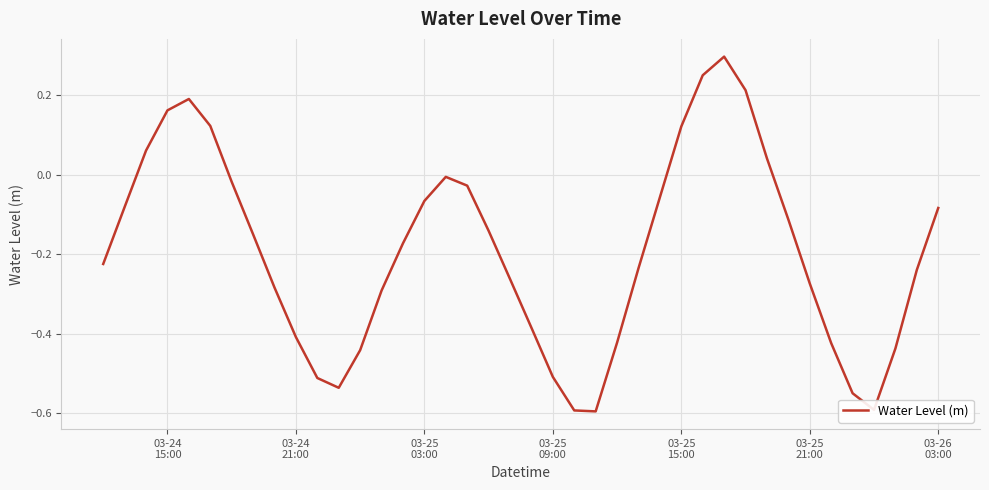

What is the difference between the maximum and second lowest values?

0.9